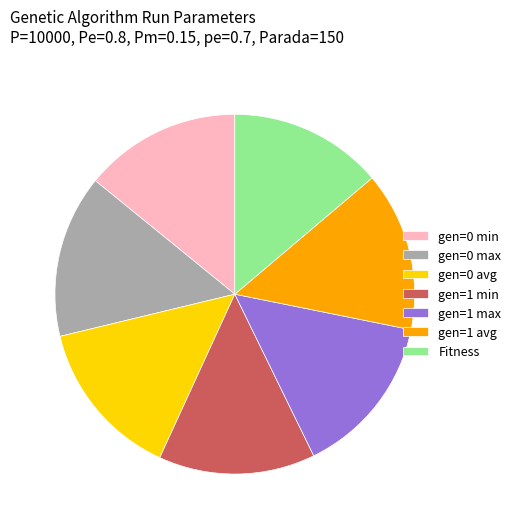

Is there any slice that represents more than half of the pie?

No